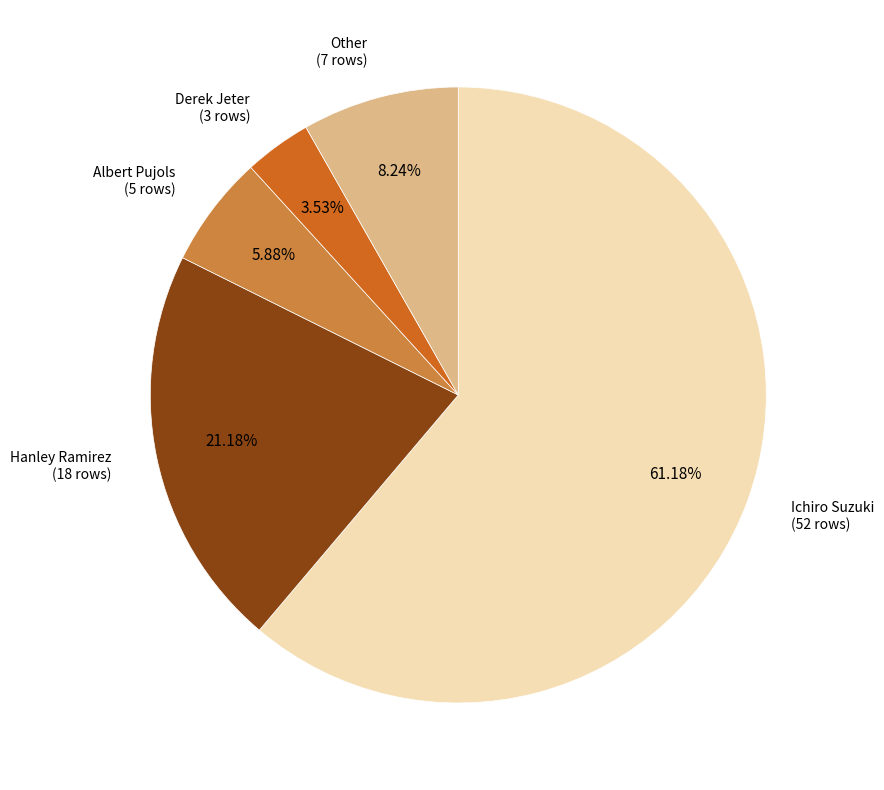

Is there any slice that represents more than half of the pie?

Yes